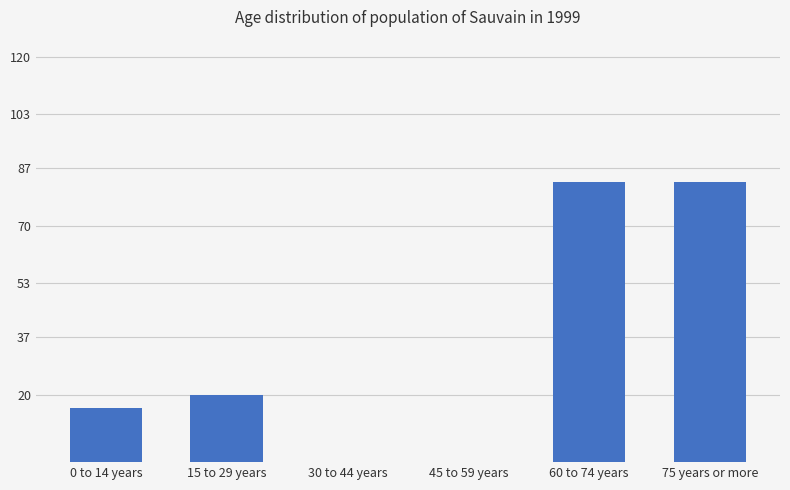

Reading right to left, list all the values displayed in this chart.

83	83	0	0	20	16